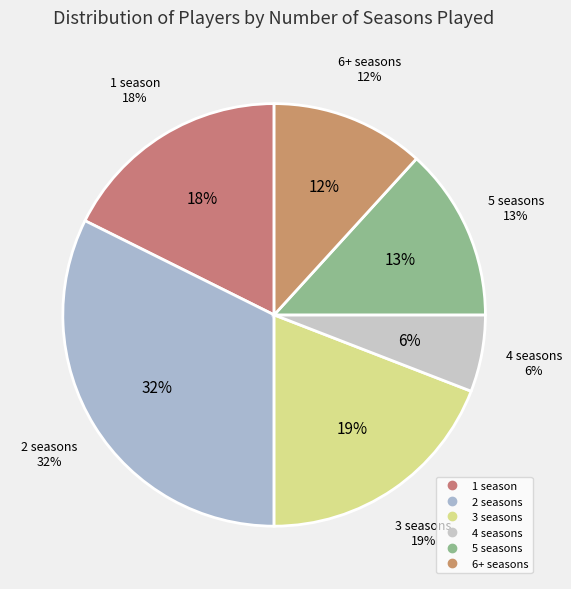

How many segments does this pie chart have?

6